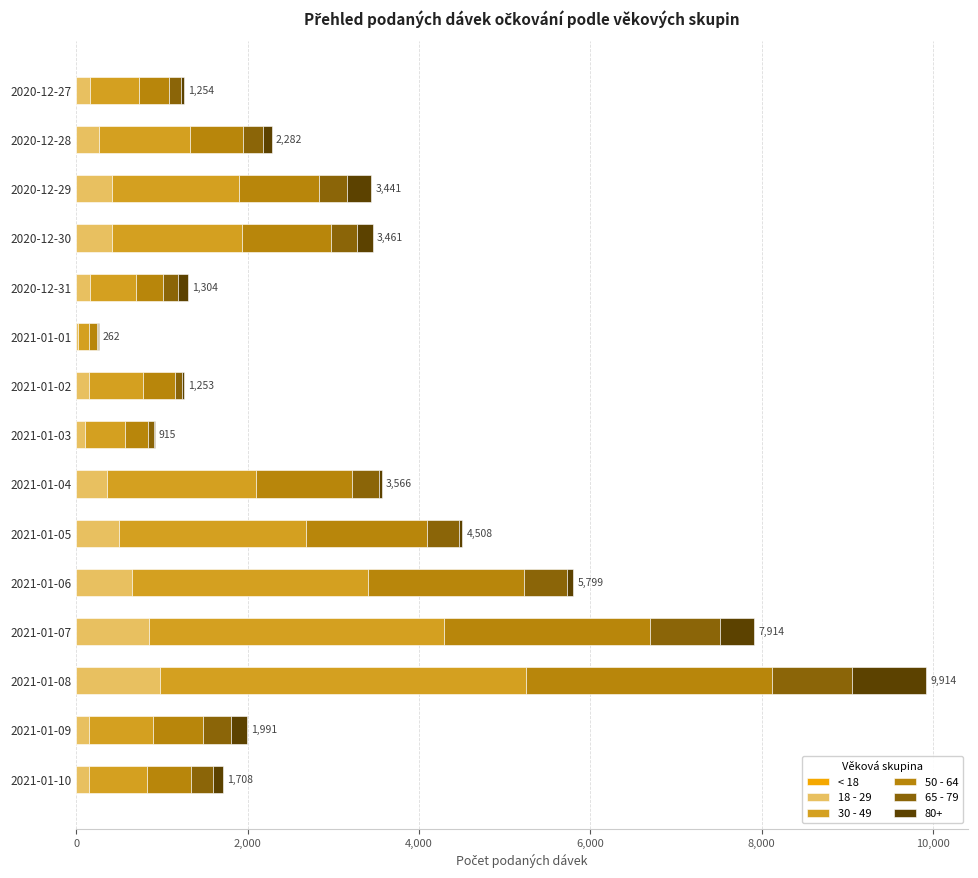

At which category is the sum across all series the highest?

2021-01-08